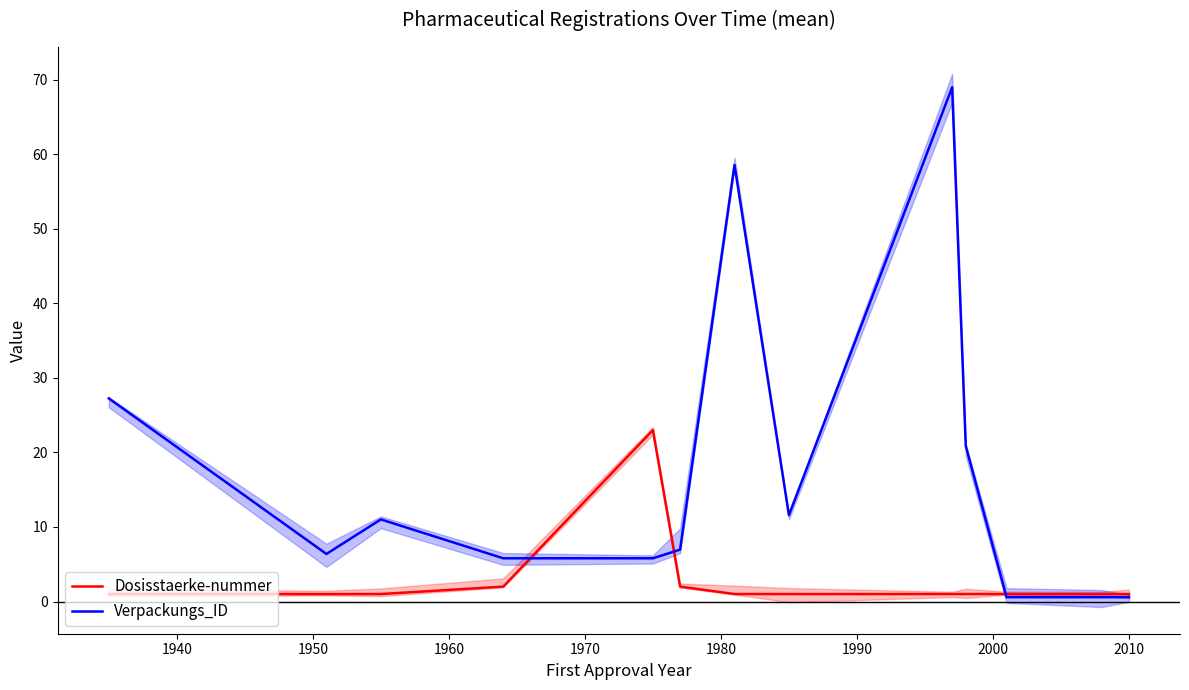

What is the maximum value for Verpackungs_ID?

69.0